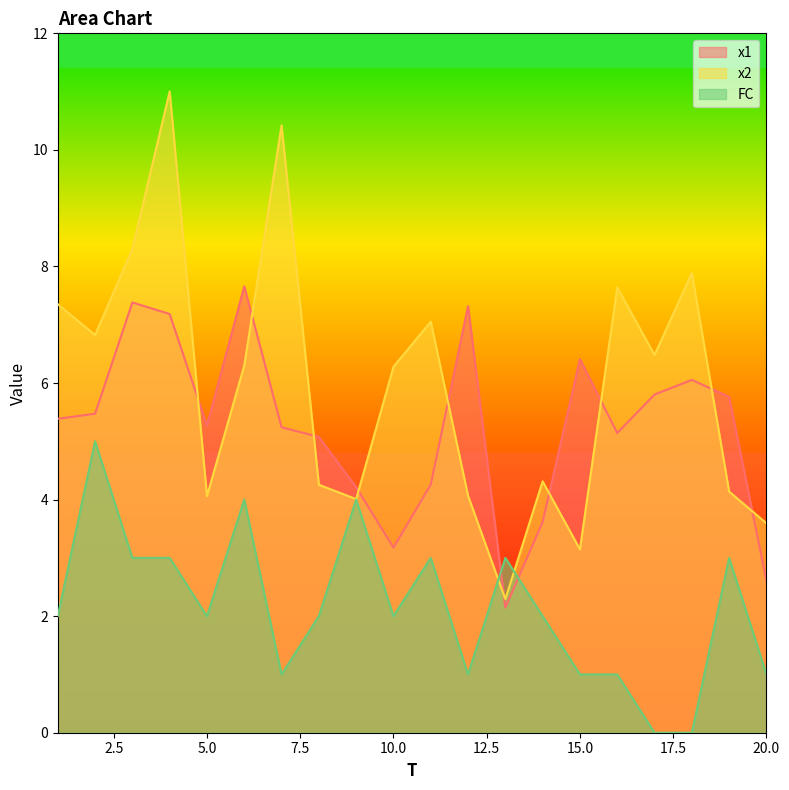

Which series has the widest spread of values?

x2